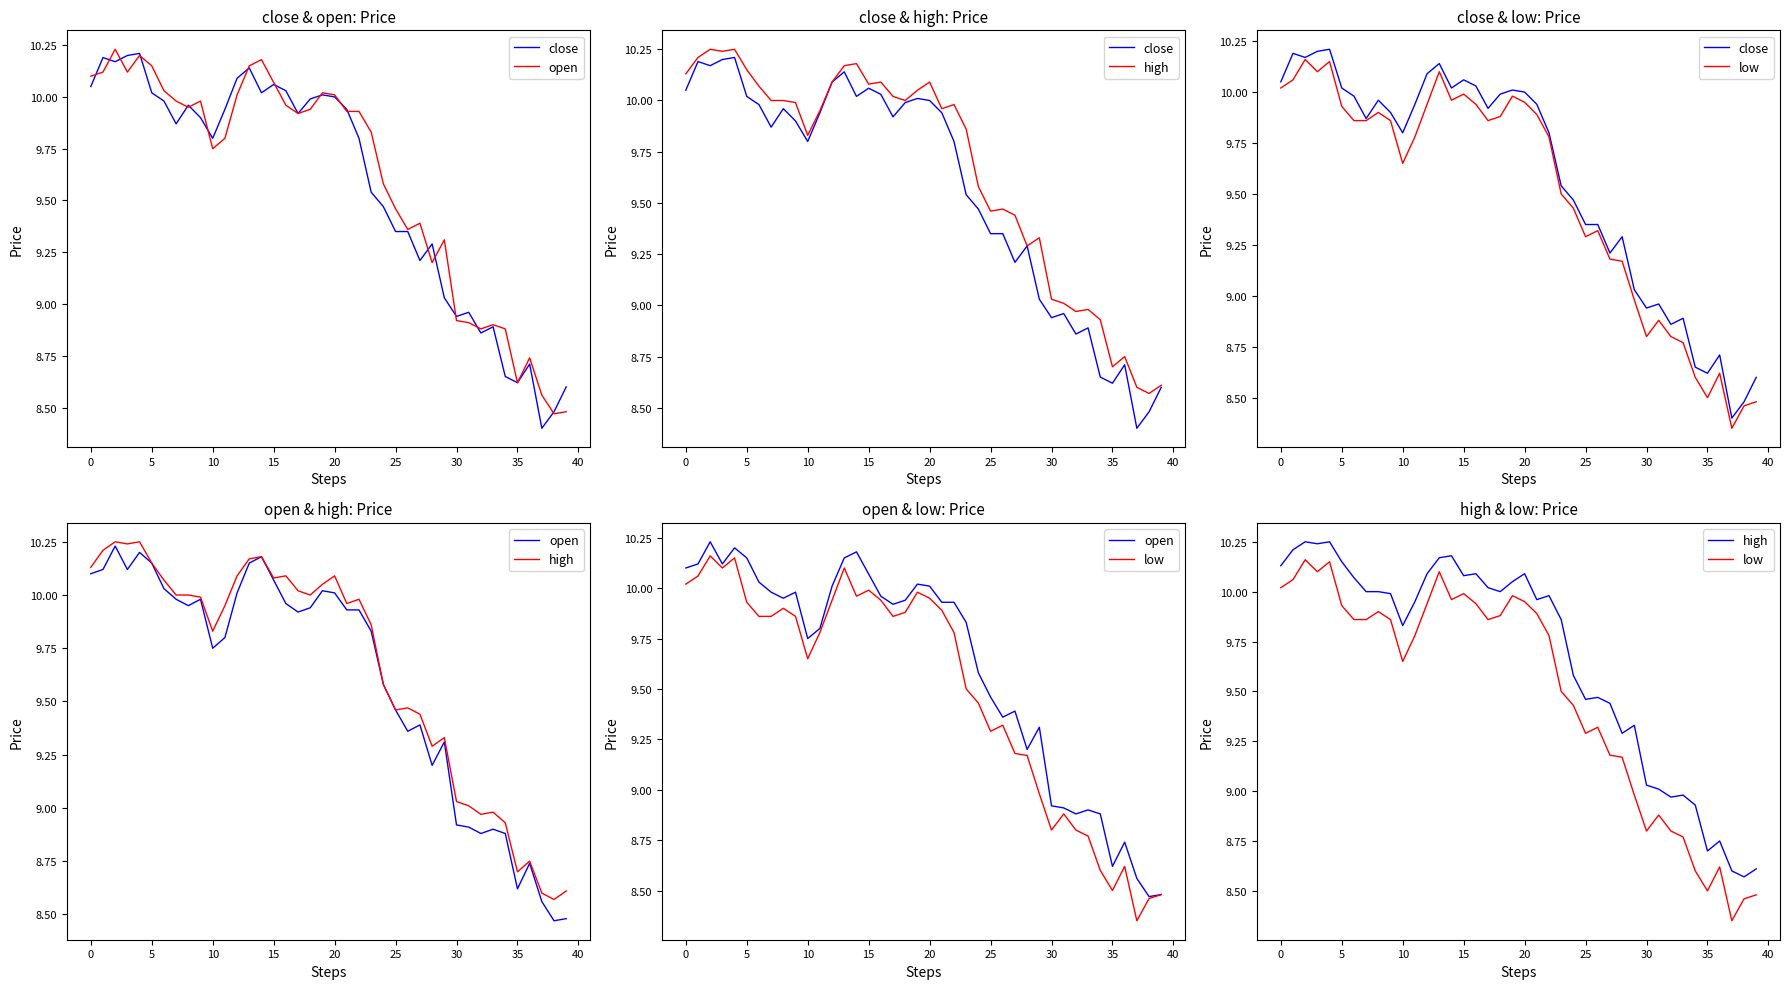

What is the sum of the close values at 15 and 12?

20.2